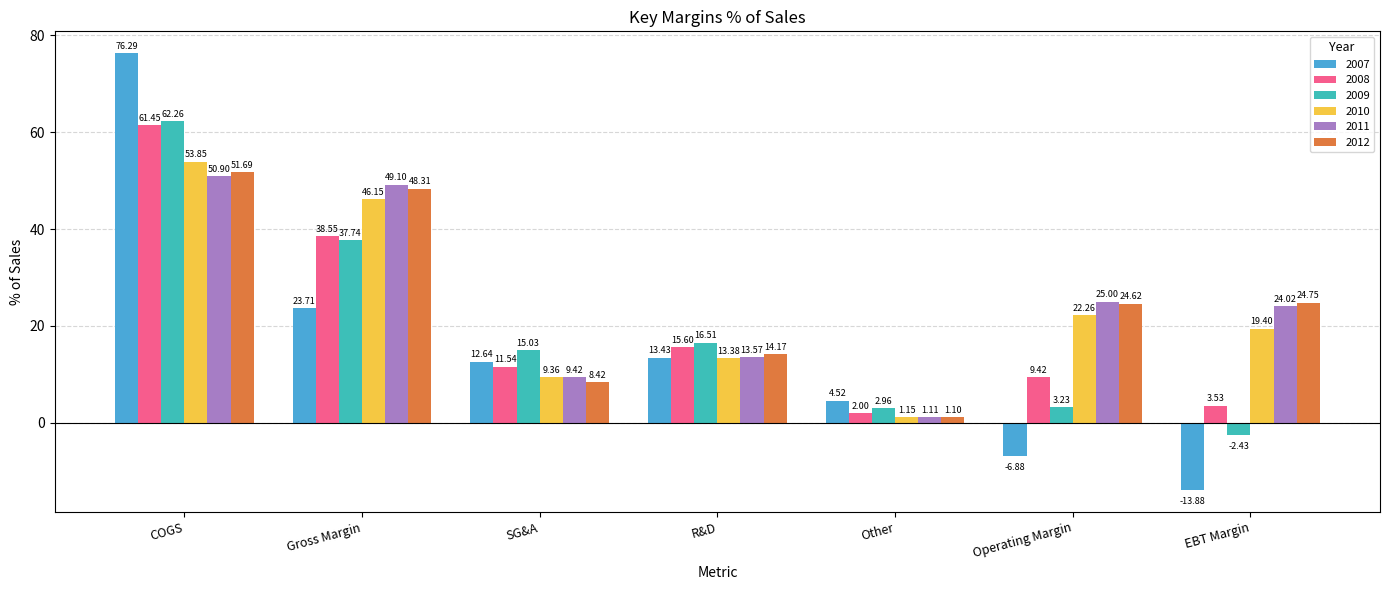

Rank the series by their maximum value, from highest to lowest.

2007, 2009, 2008, 2010, 2012, 2011